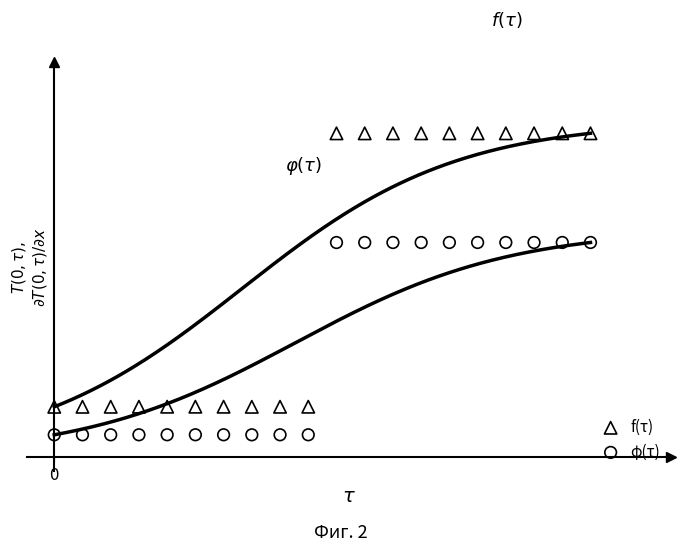

Which series reaches the minimum Y coordinate?

φ(τ)